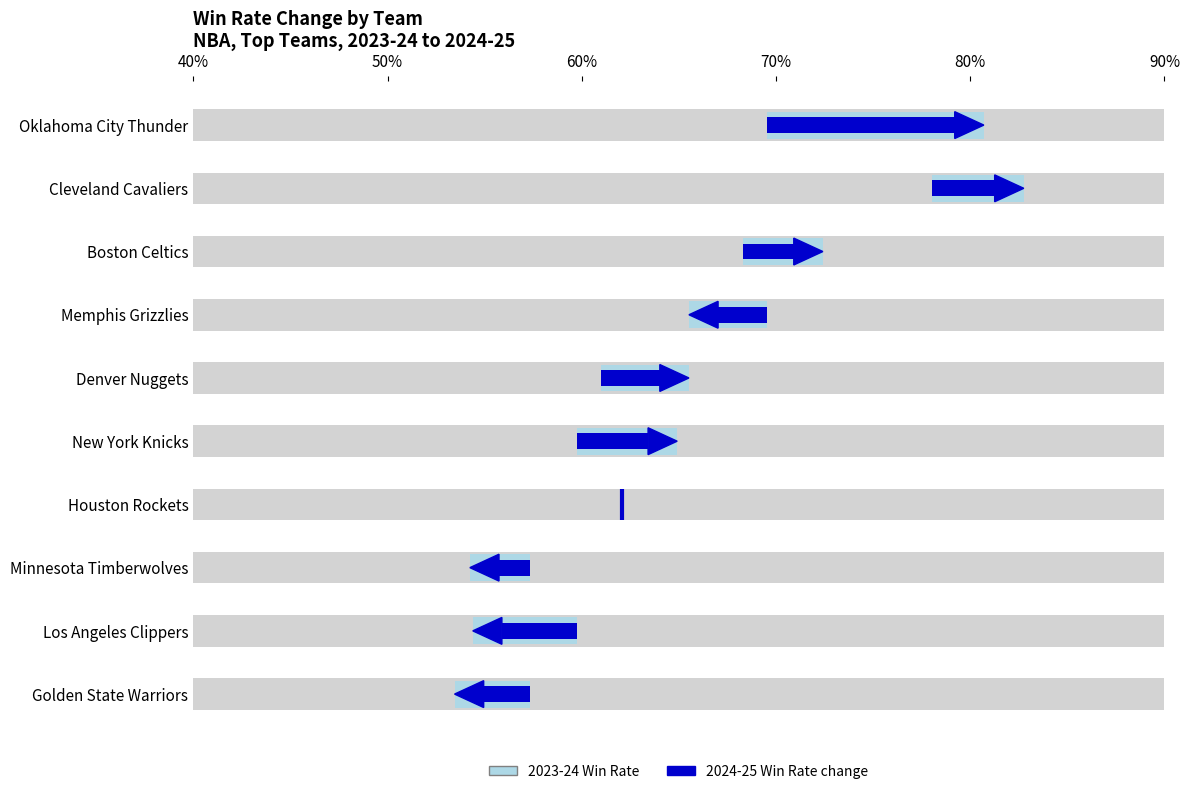

Is the value of WinR_2024 at New York Knicks greater than the value of WinR_2023 at Memphis Grizzlies?

No